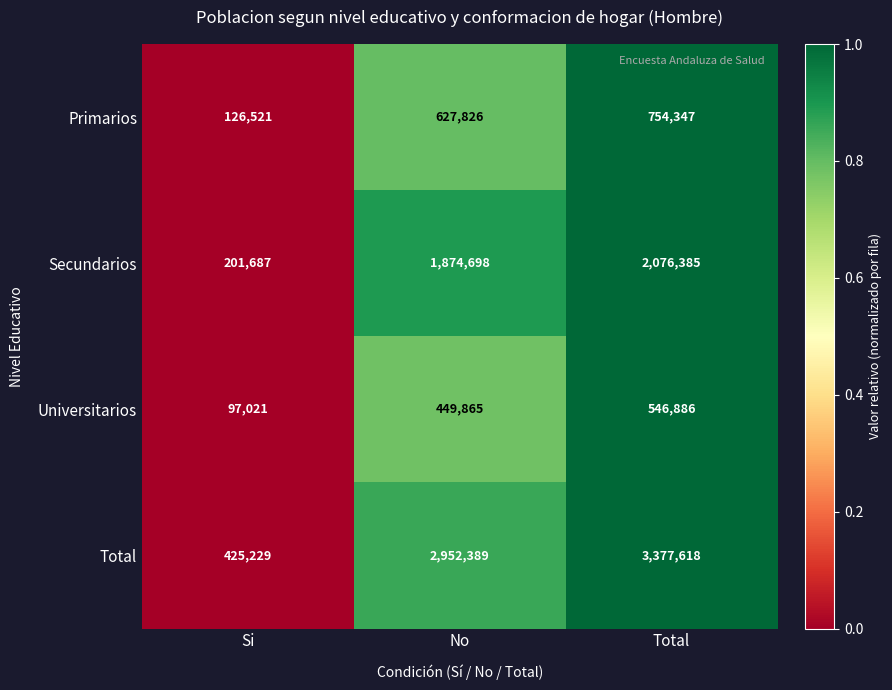

At which category is the sum across all series the highest?

Total